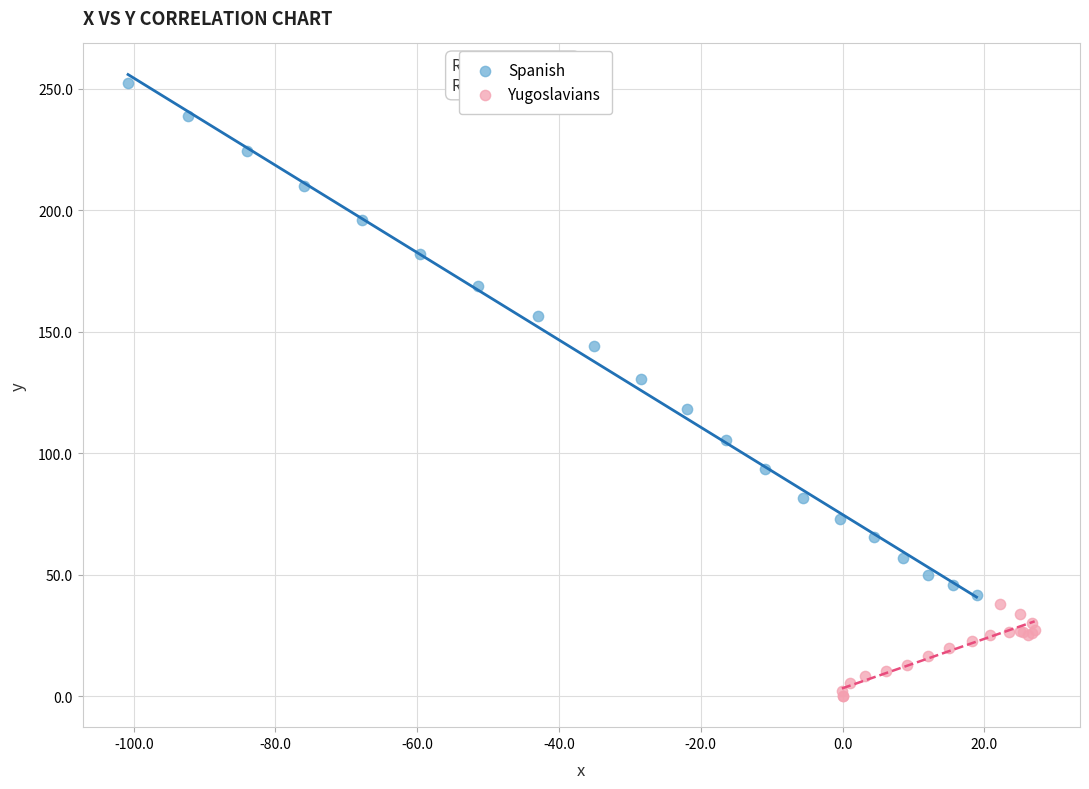

Which series reaches the minimum Y coordinate?

Yugoslavians